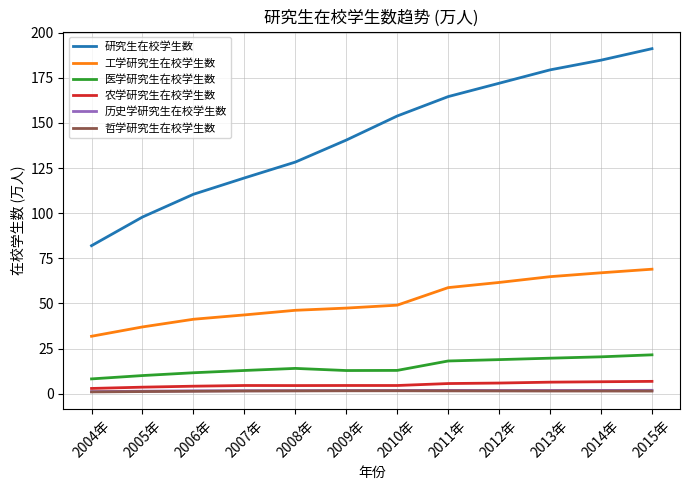

Which series has the largest range (max minus min)?

研究生在校学生数